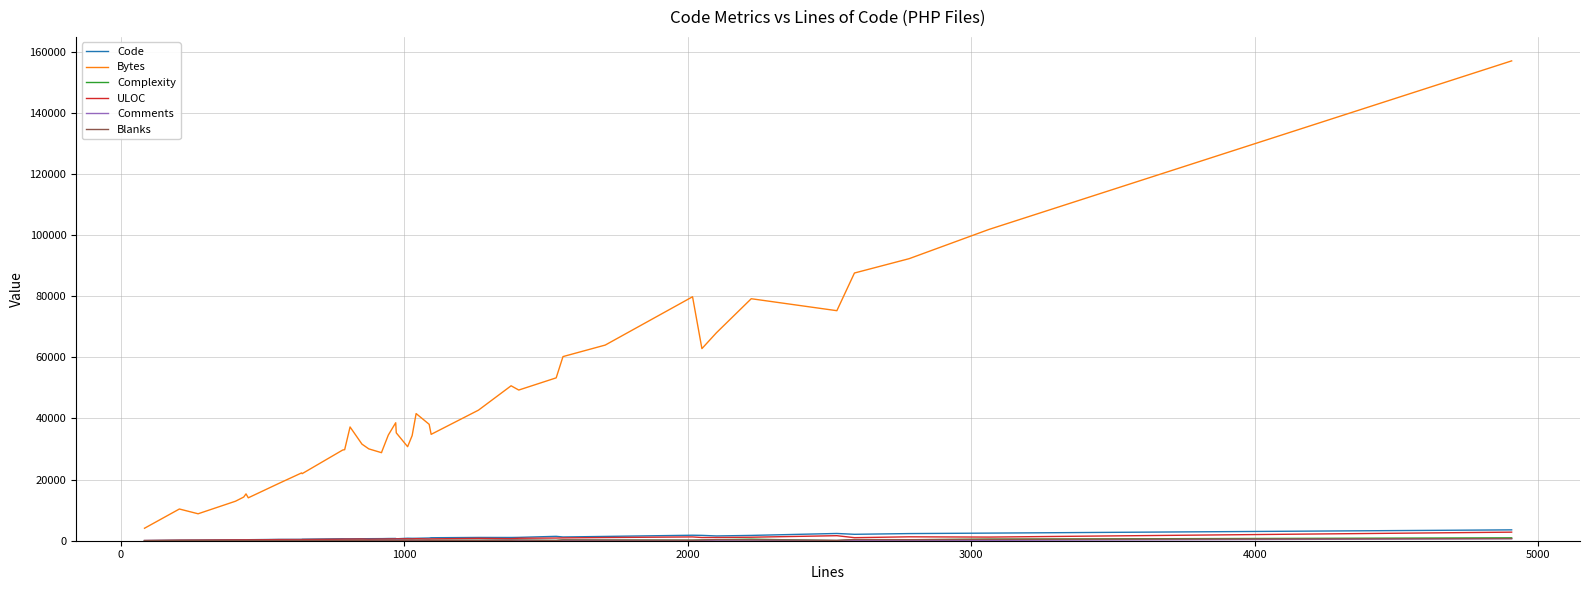

Which series has the largest total across all categories?

Bytes